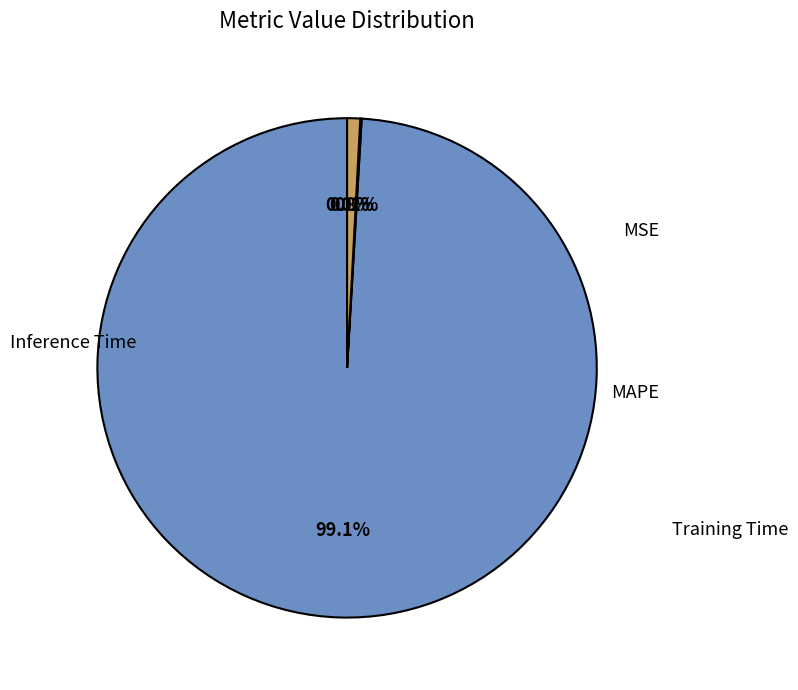

To the nearest percent, what is the difference between the largest and smallest slice percentages?

99%